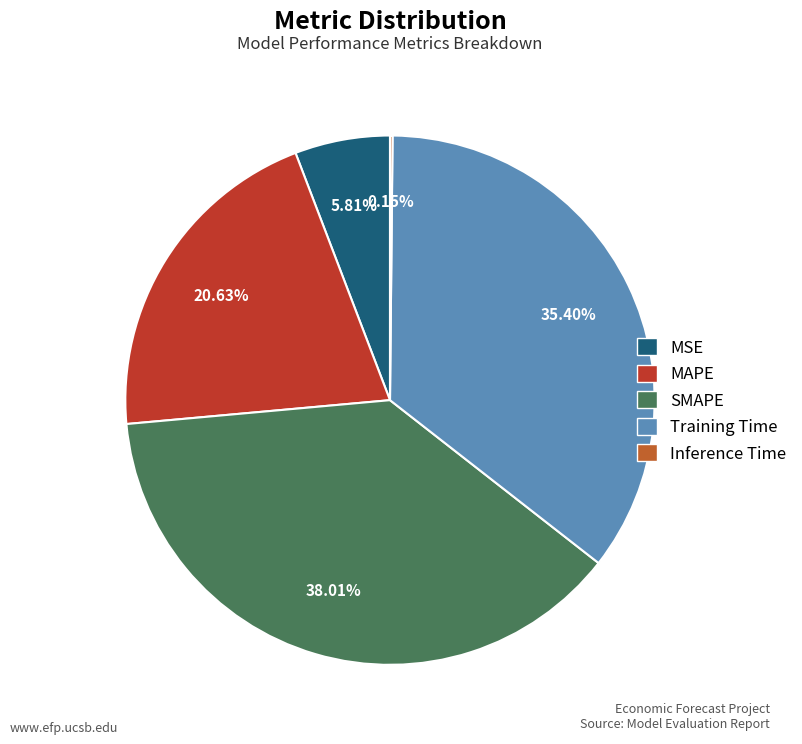

Which has a higher value, MAPE or Training Time?

Training Time